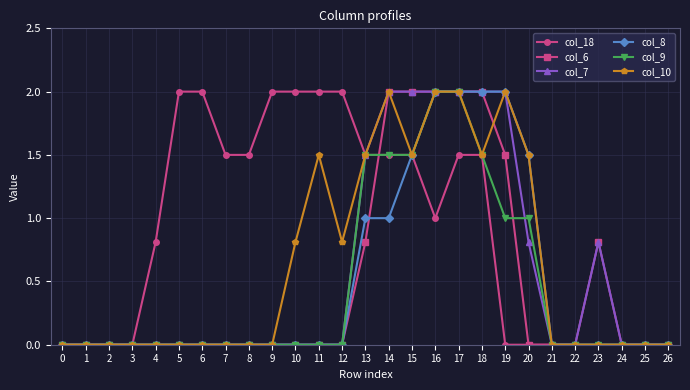

What is the spread (max minus min) of values at 6?

2.0